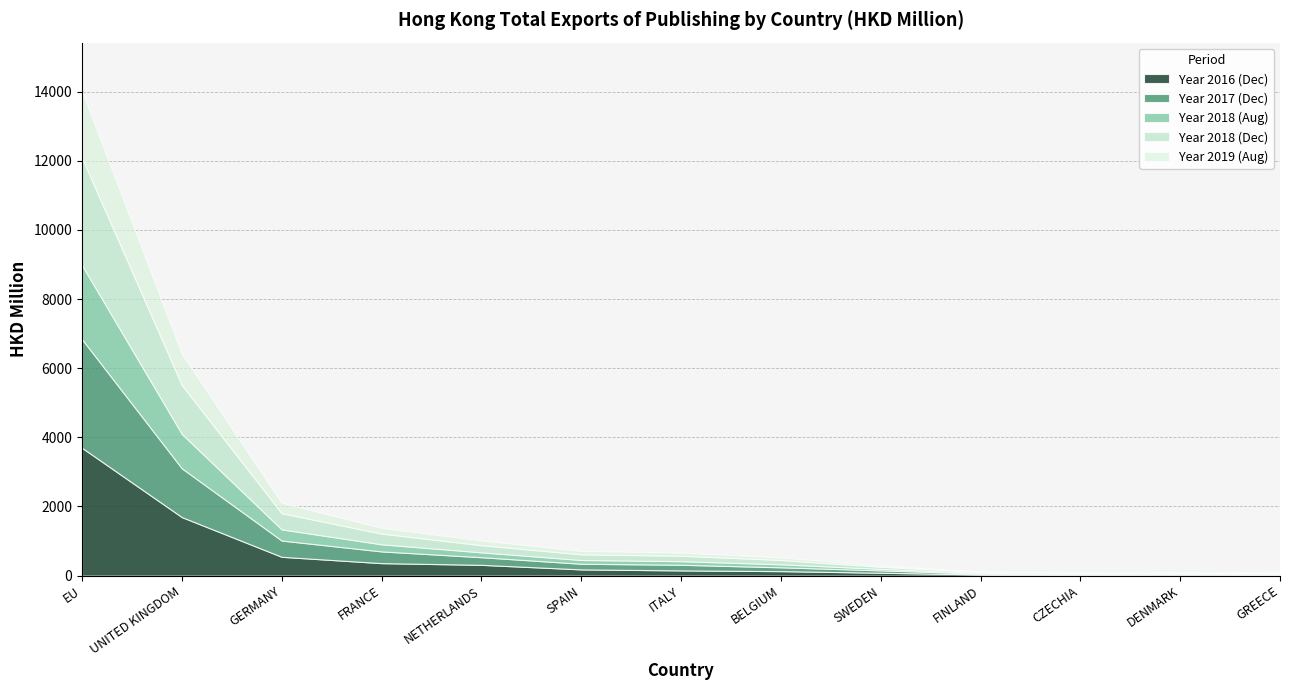

Between NETHERLANDS and GREECE, which is larger?

NETHERLANDS